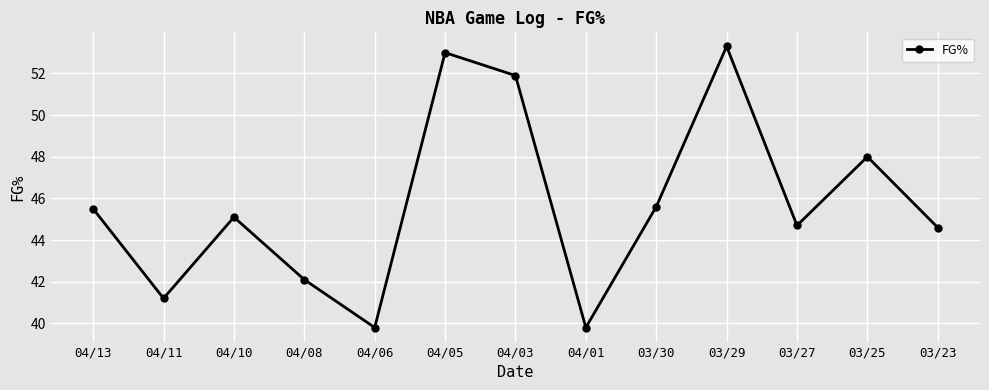

Is it true that the value at 04/03 is 51.9?

True